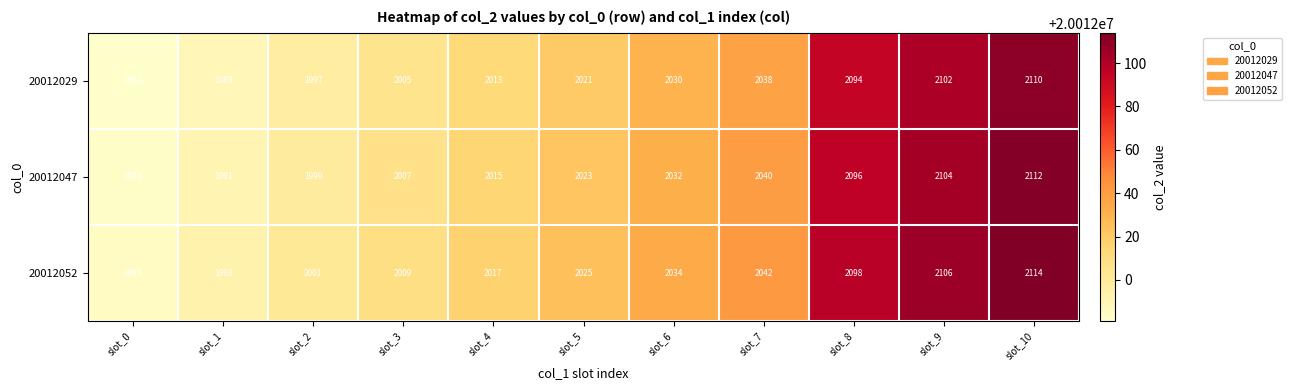

At which label is 20012029 closest to 2045?

slot_7